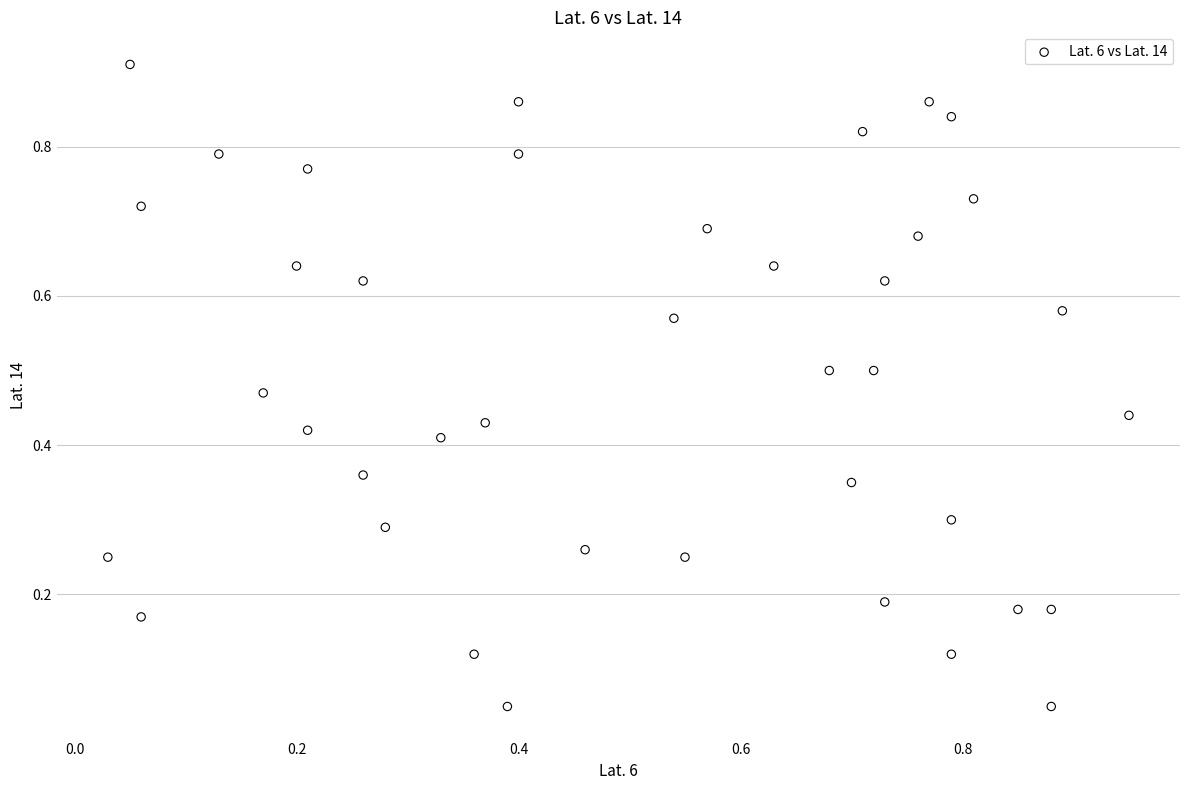

How many points are shown in the scatter plot?

40